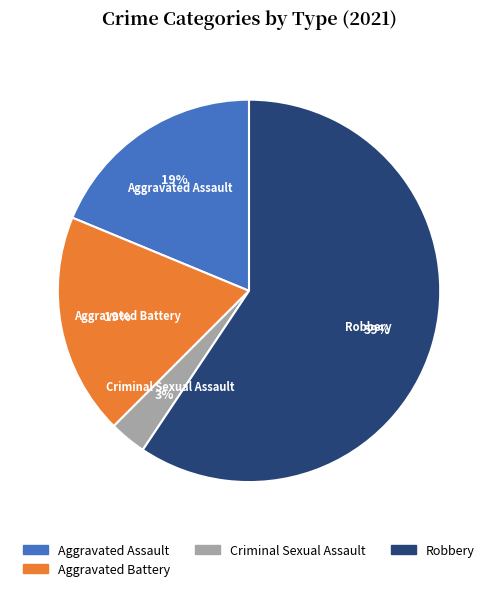

Approximately how many times larger is the value at Aggravated Battery compared to Robbery?

0.3